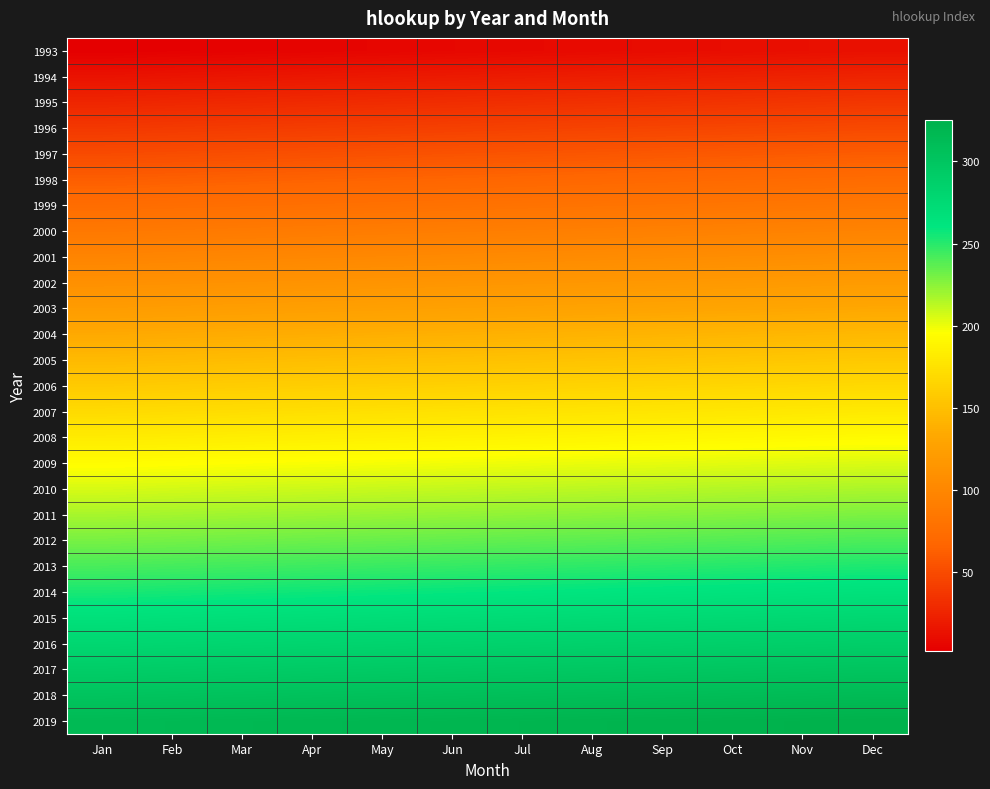

At how many categories does at least one series exceed 16?

12